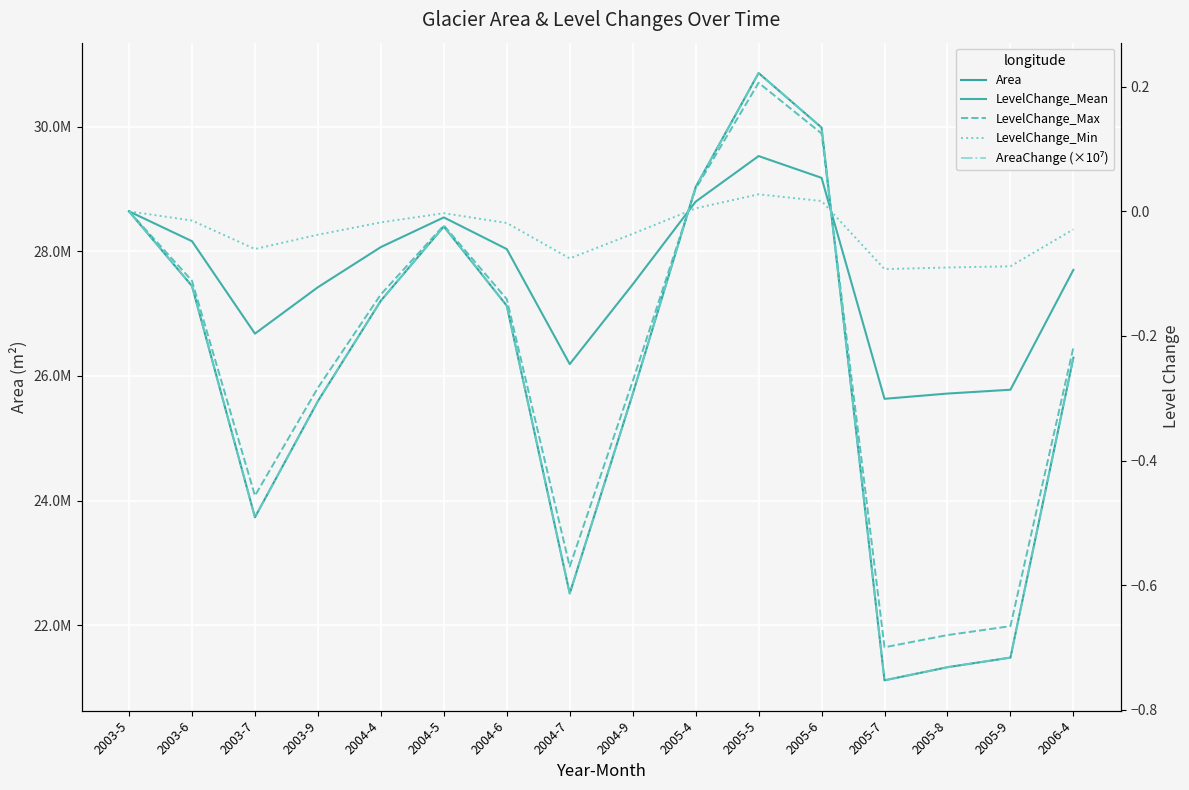

In LevelChange_Max, how many points are lower than both neighbors (excluding endpoints)?

3